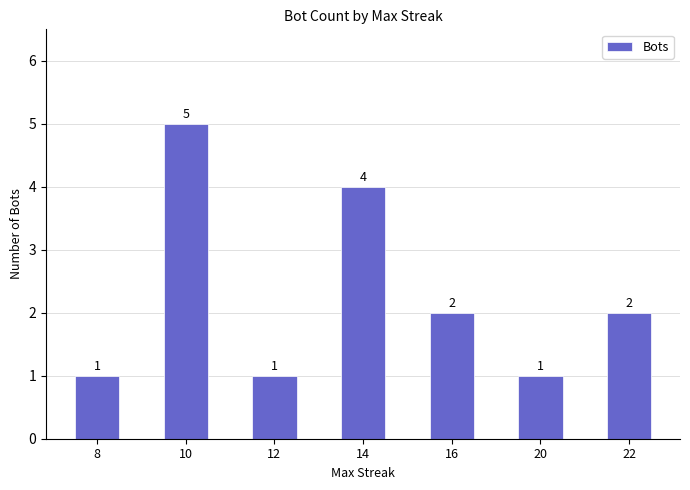

Is it true that the value at 10 is 7?

False